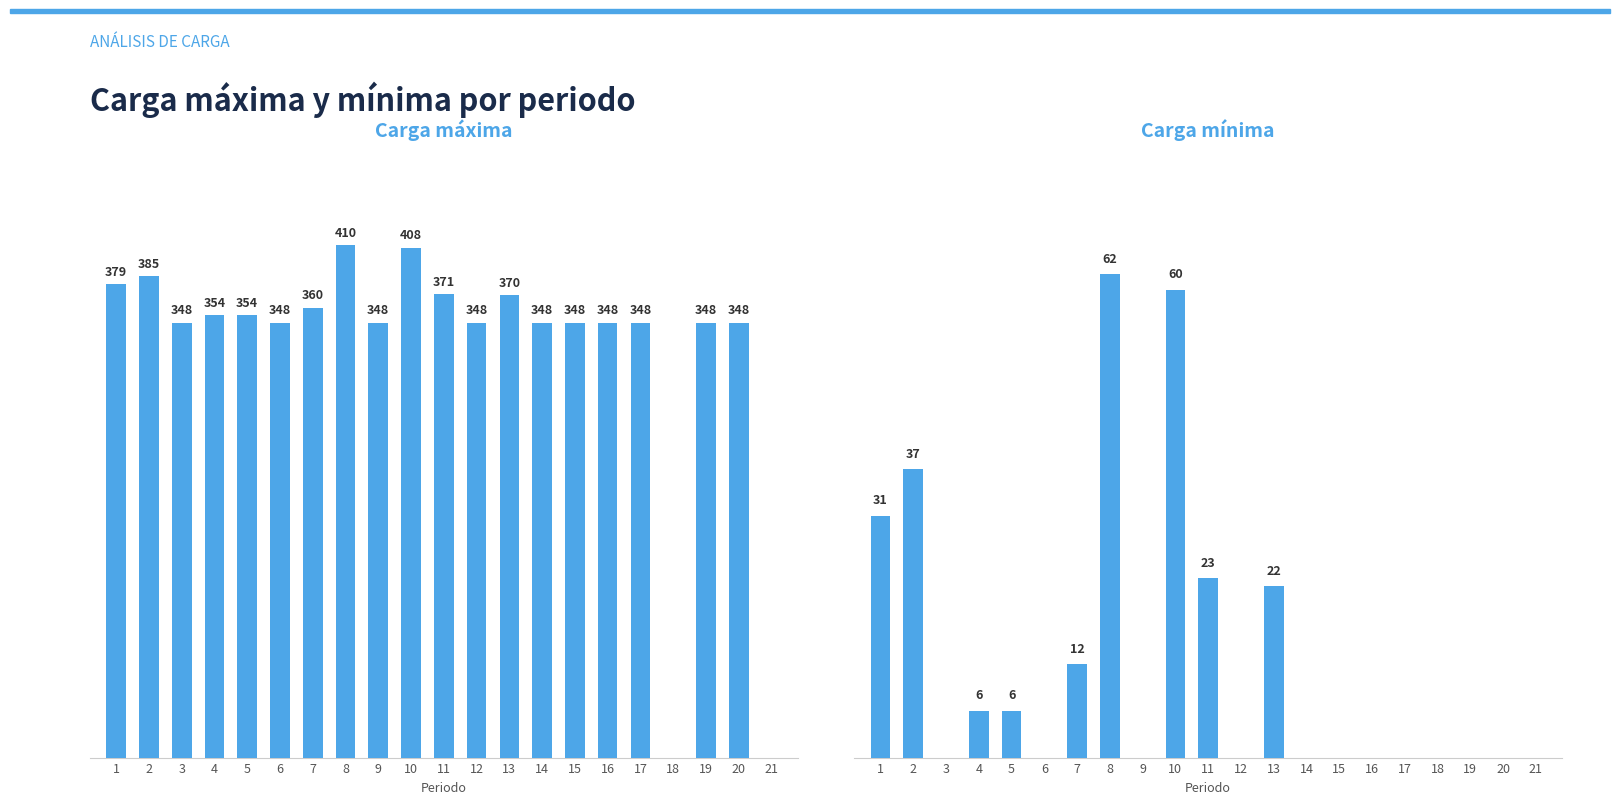

Which series has the largest total across all categories?

Carga máxima